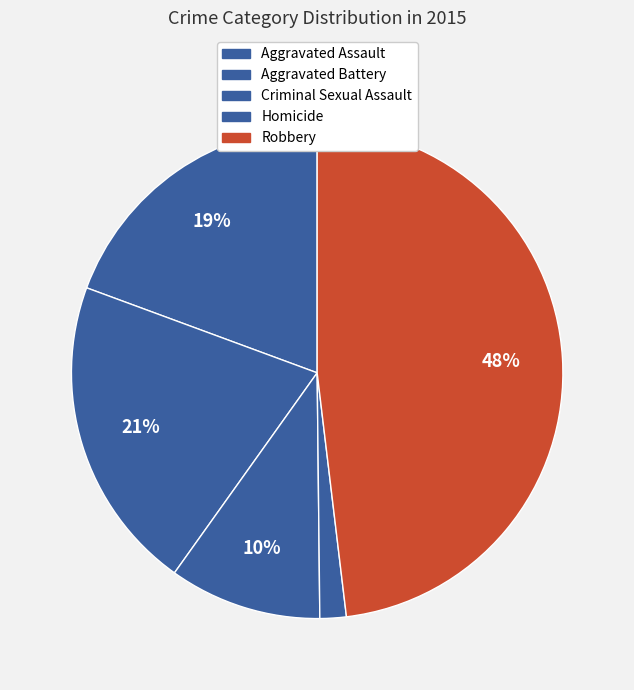

How many segments does this pie chart have?

5